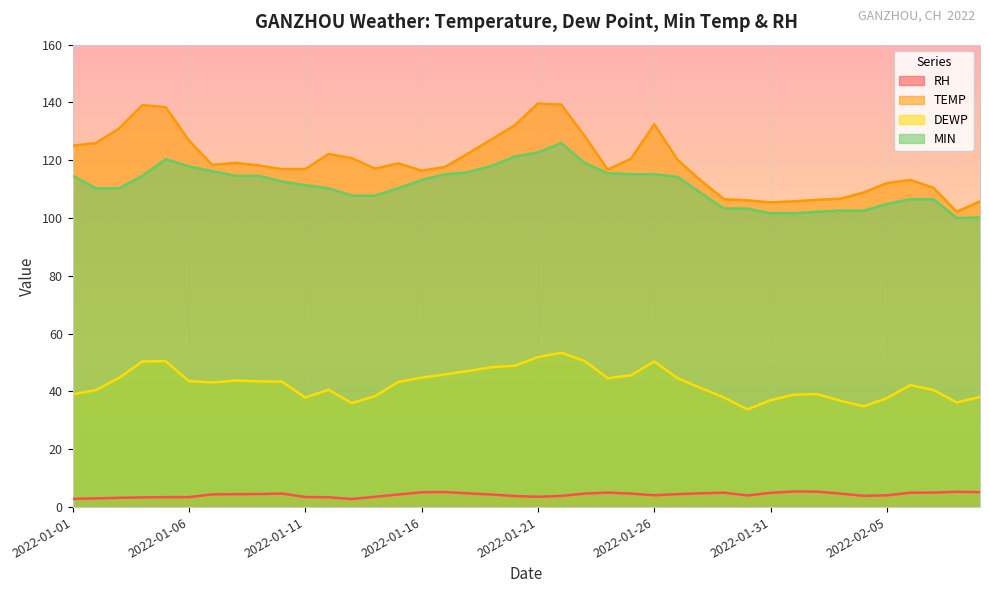

What position from the left is 2022-01-09?

9